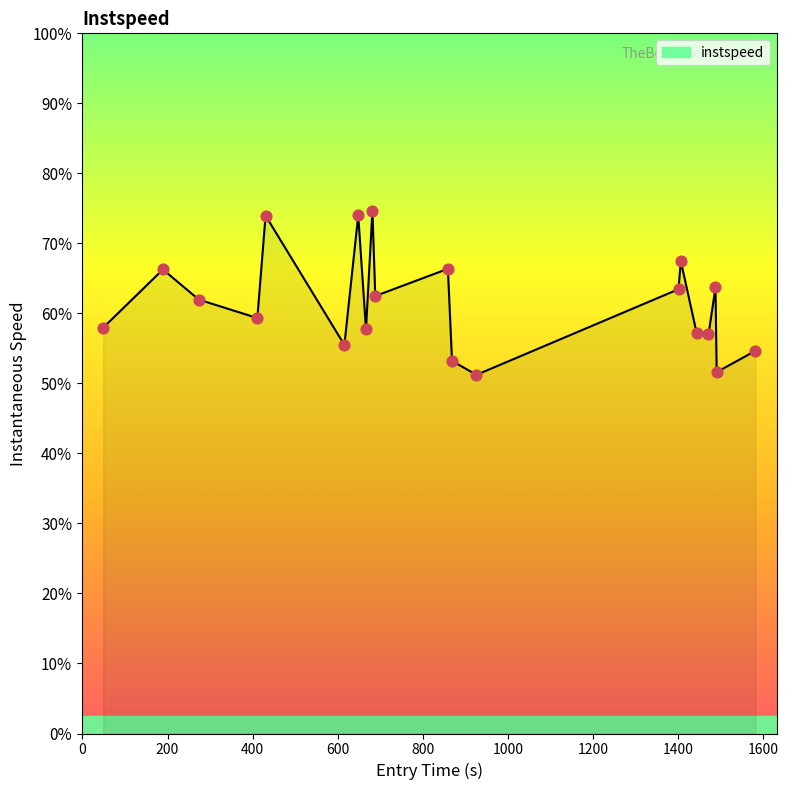

Is this an area chart (filled region under the line)?

Yes